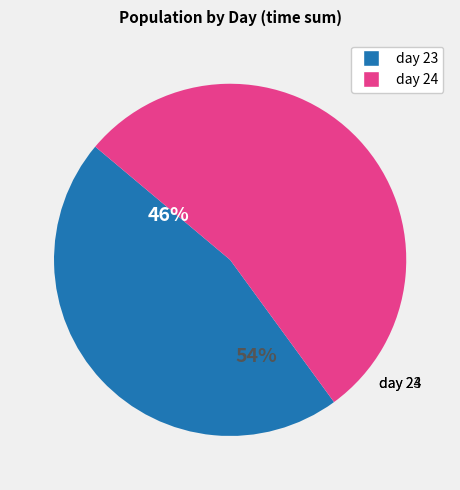

Which has a higher value, 23 or 24?

24